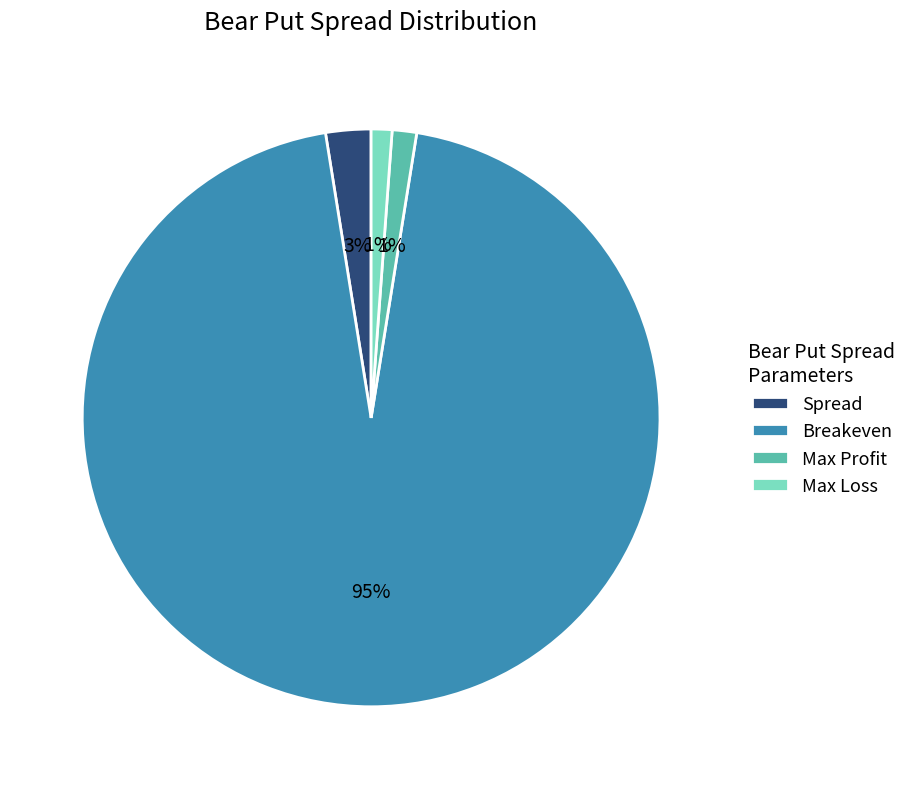

Which slice is the largest?

Breakeven